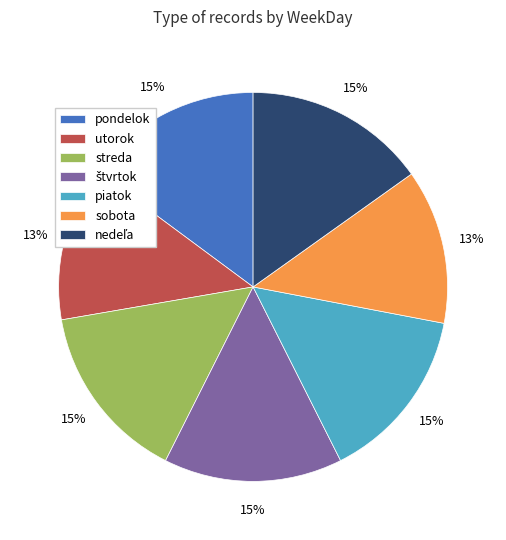

The sobota slice represents 13% of the pie. True or false?

True